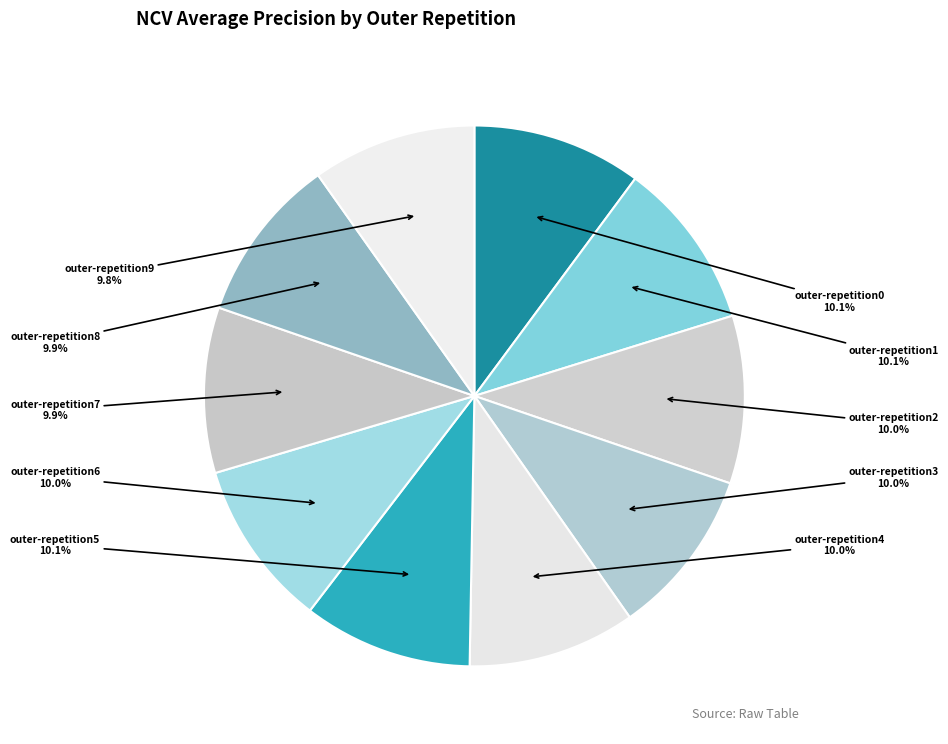

How much of the chart is everything except outer-repetition3?

90.0%